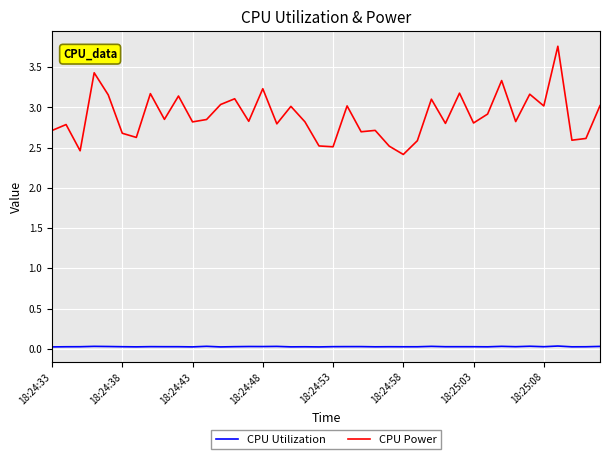

Which series has the largest total across all categories?

CPU Power